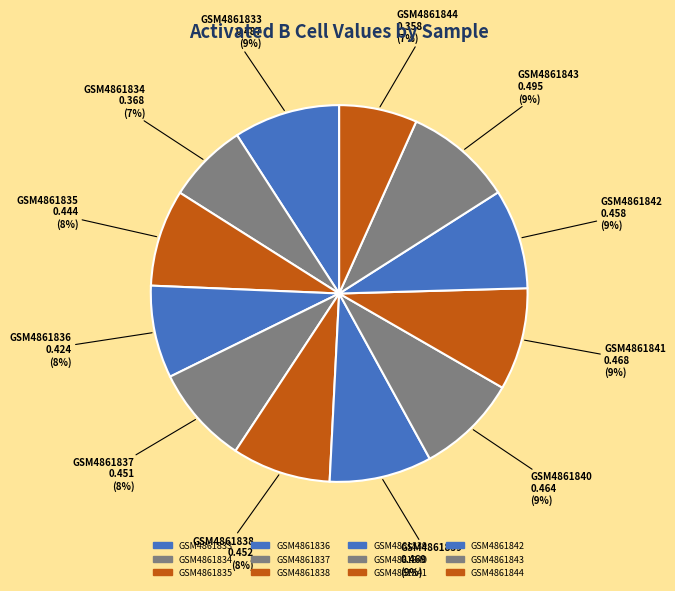

To the nearest percent, what percentage of the pie is GSM4861834?

7%